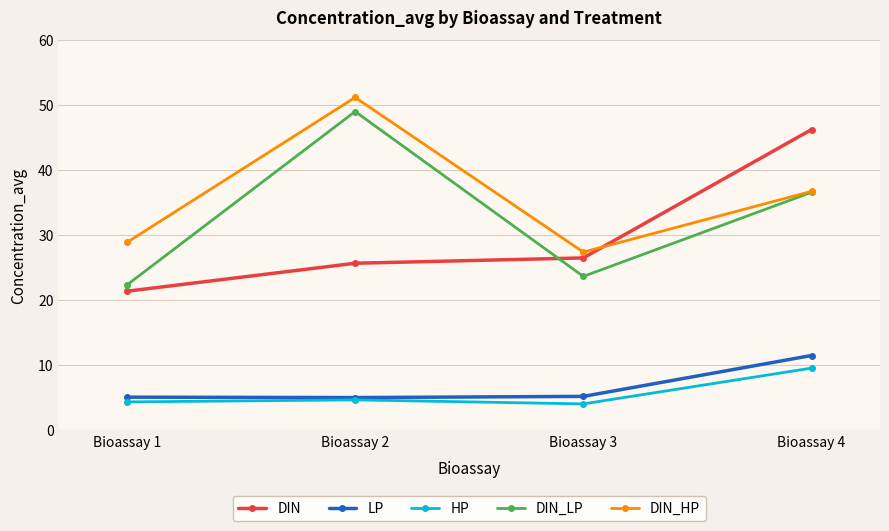

True or false: DIN_LP and LP cross at least once.

False